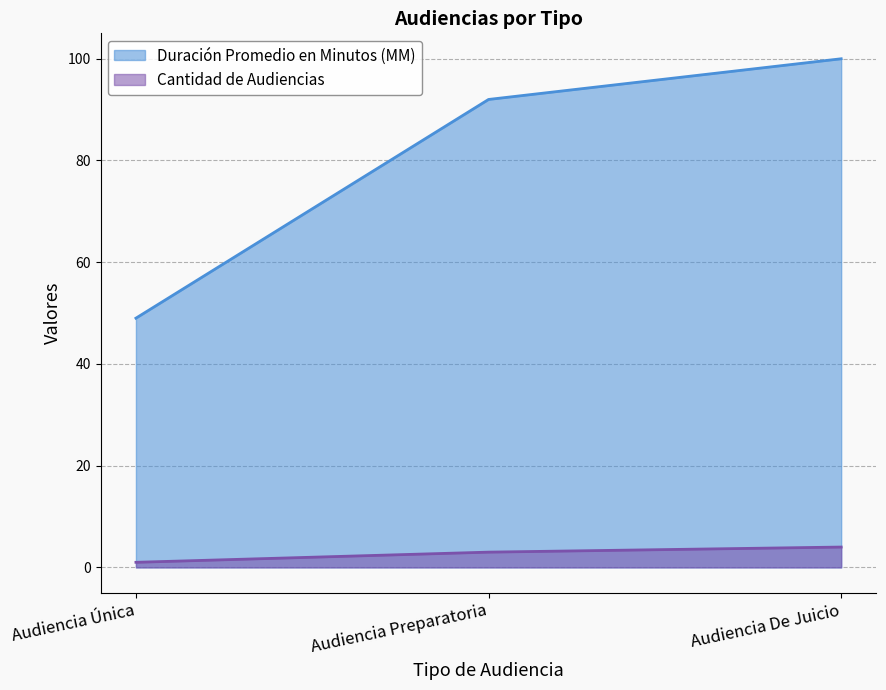

The value of Cantidad de Audiencias at Audiencia Única is 0. True or false?

False